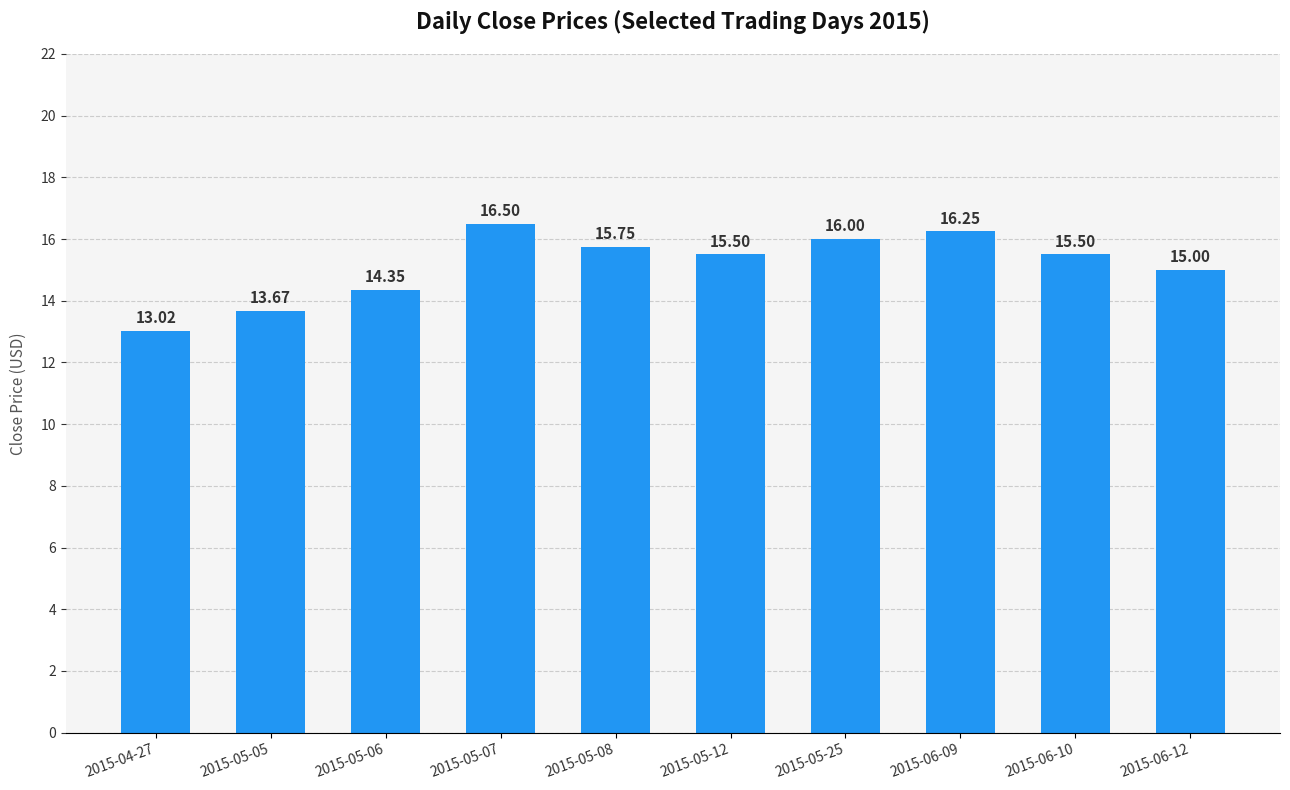

Approximately how many times larger is the value at 2015-05-08 compared to 2015-05-12?

1.0